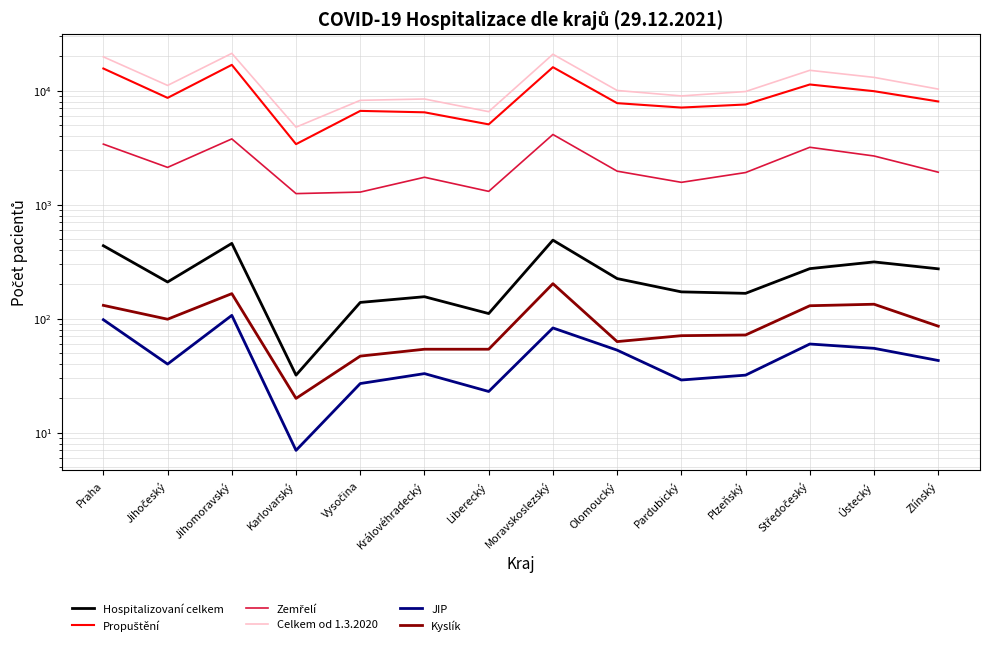

In Hospitalizovaní celkem, how many points are lower than both neighbors (excluding endpoints)?

4